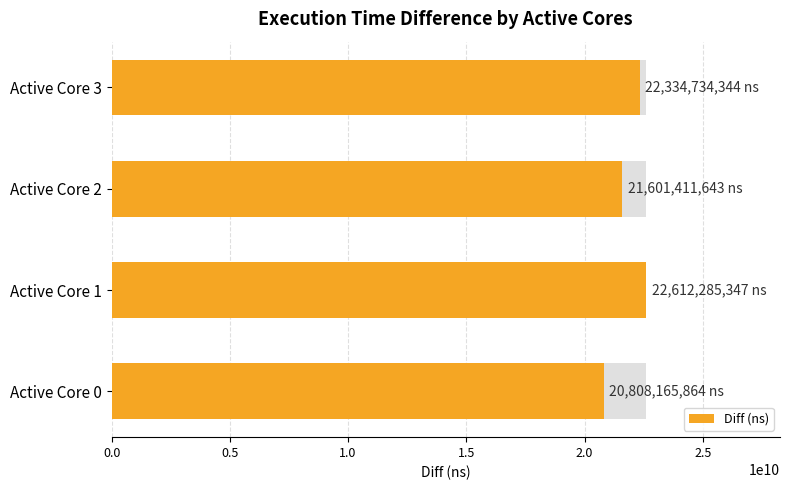

True or false: the data shows 10251681341 at Active Core 0.

False